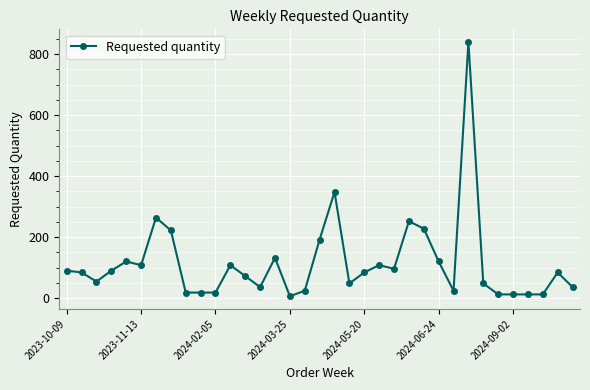

What is the difference between the maximum and minimum values?

834